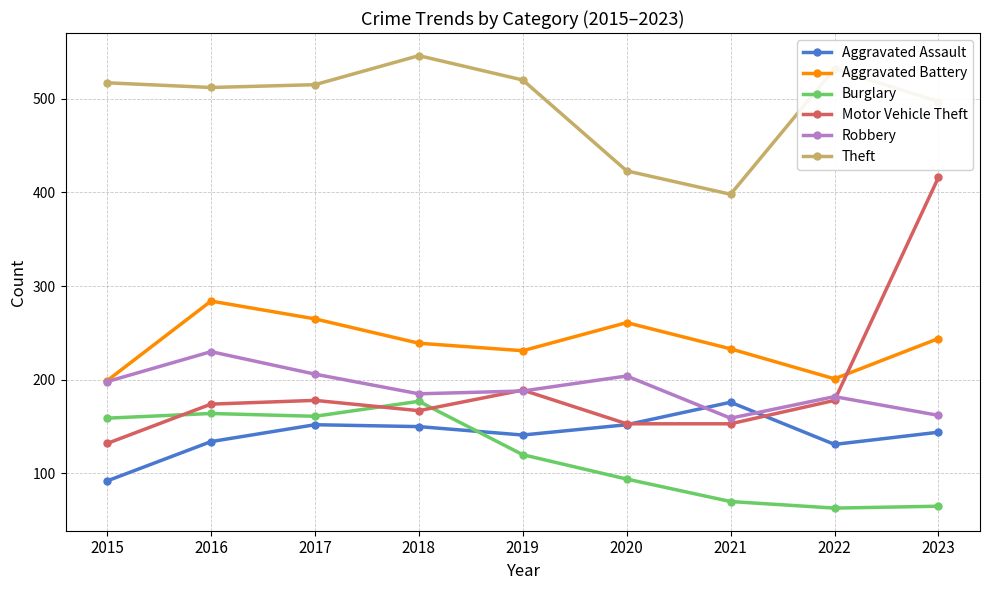

What is the value of the Robbery point at the 4th from the left?

185